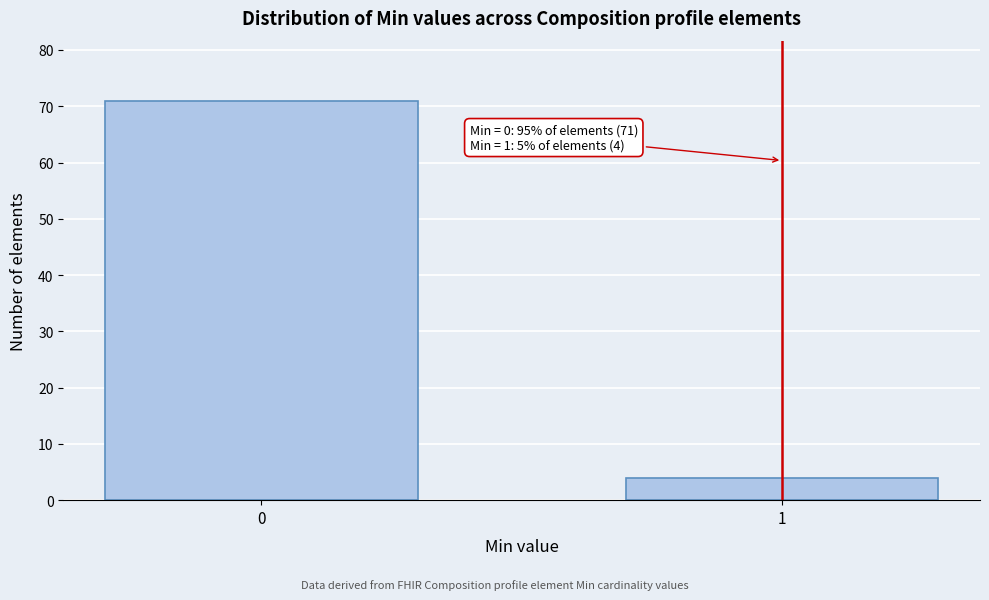

Reading left to right, list all the values displayed in this chart.

71	4